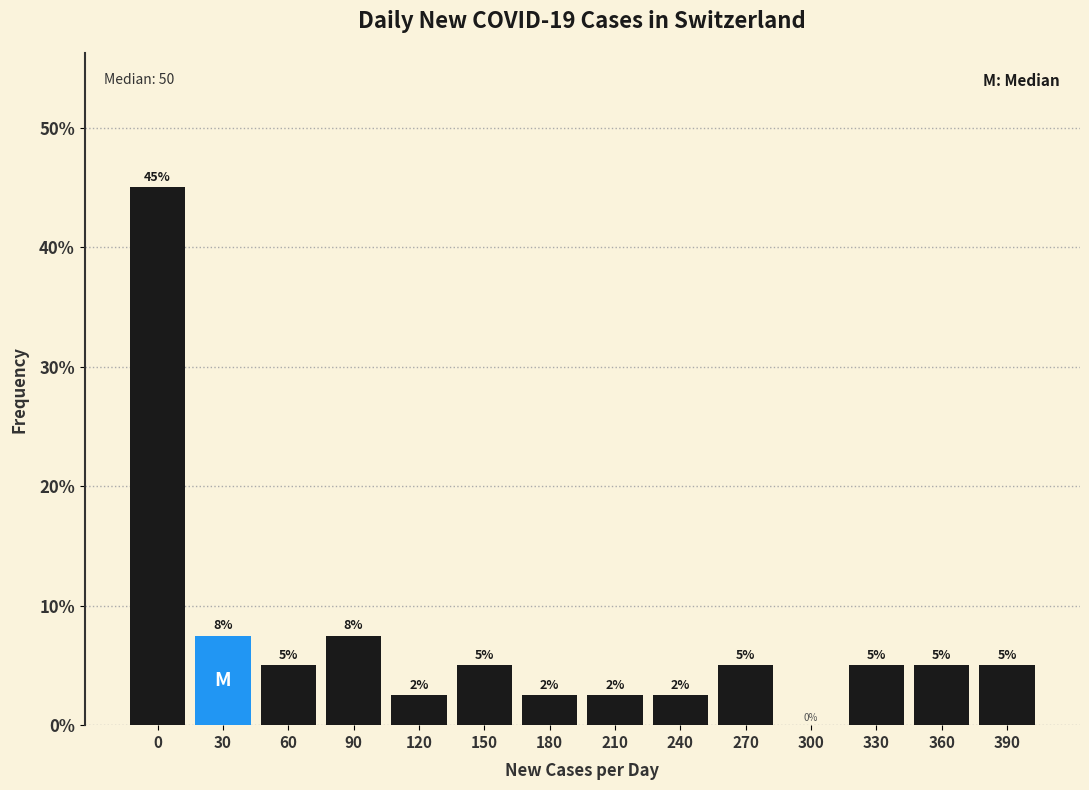

True or false: the data shows 2.5 at 120.

True